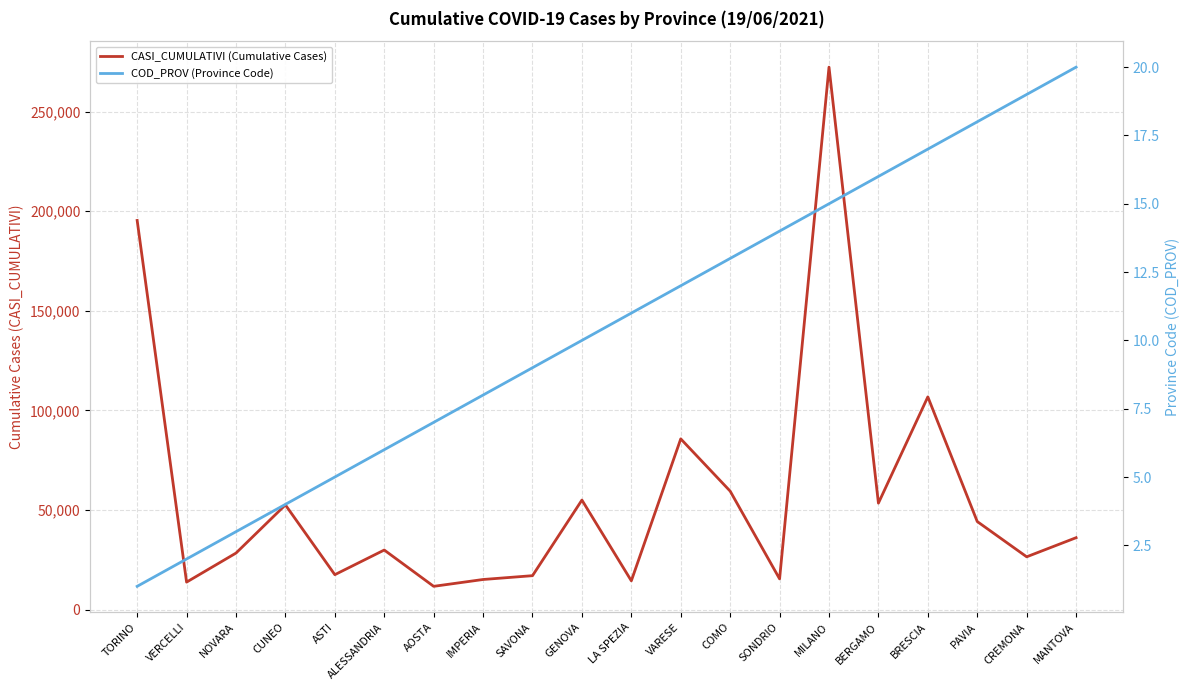

Which series has the largest total across all categories?

CASI_CUMULATIVI (Cumulative Cases)